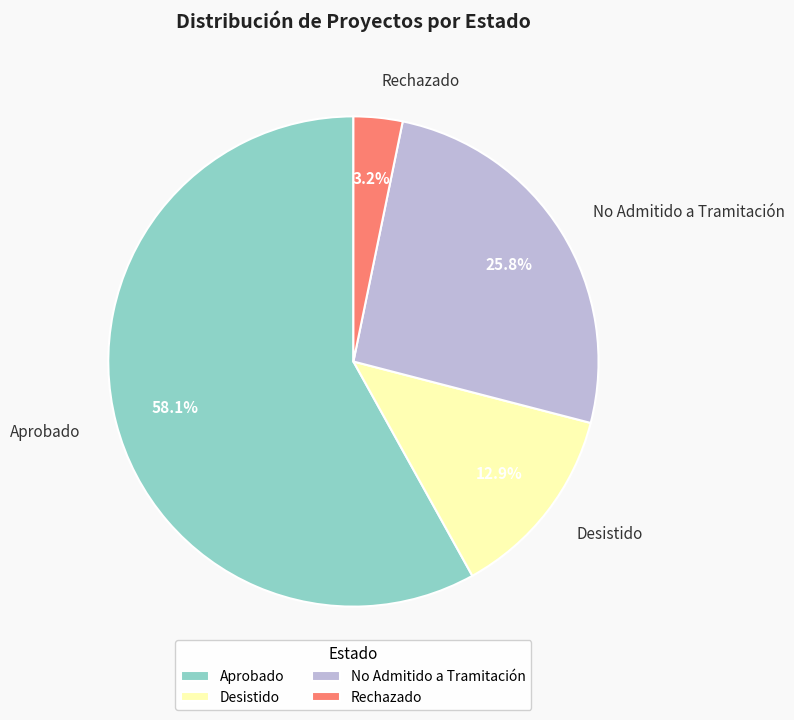

What percentage is the Rechazado slice, to the nearest percent?

3%